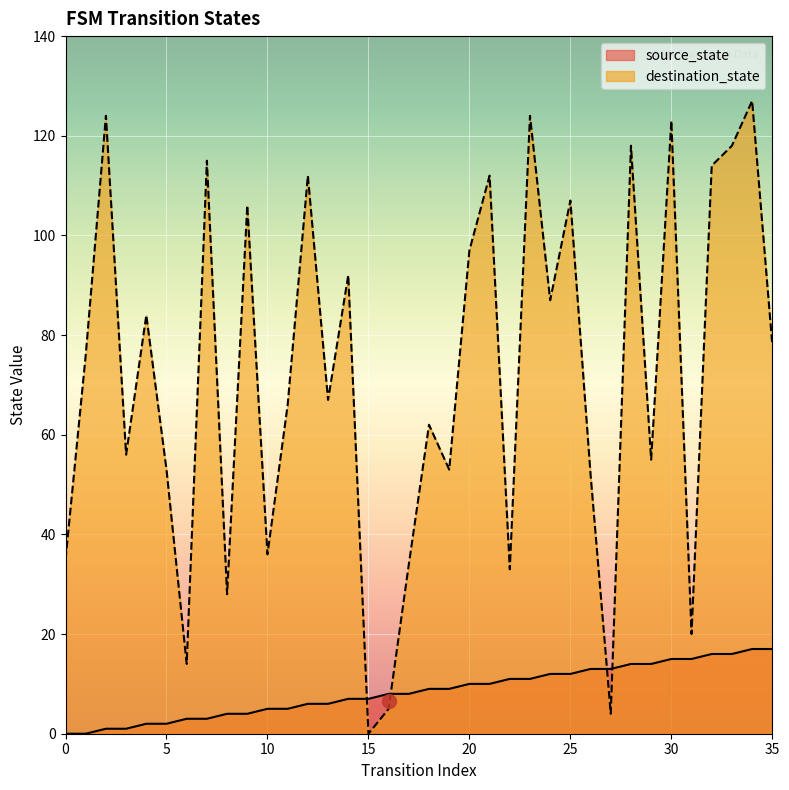

Reading left to right, extract all data points from this chart.

source_state: 0=0	1=0	2=1	3=1	4=2	5=2	6=3	7=3	8=4	9=4	10=5	11=5	12=6	13=6	14=7	15=7	16=8	17=8	18=9	19=9	20=10	21=10	22=11	23=11	24=12	25=12	26=13	27=13	28=14	29=14	30=15	31=15	32=16	33=16	34=17	35=17
destination_state: 0=35	1=76	2=124	3=56	4=84	5=53	6=14	7=115	8=28	9=106	10=36	11=66	12=112	13=67	14=92	15=0	16=5	17=34	18=62	19=53	20=97	21=112	22=33	23=124	24=87	25=107	26=52	27=4	28=118	29=55	30=123	31=20	32=114	33=118	34=127	35=78